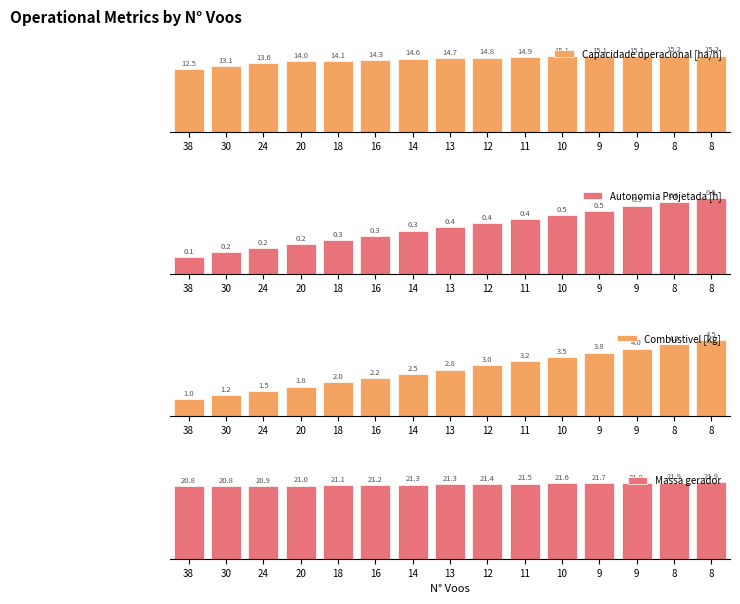

What is the difference between the highest and lowest values at 38?

72.3